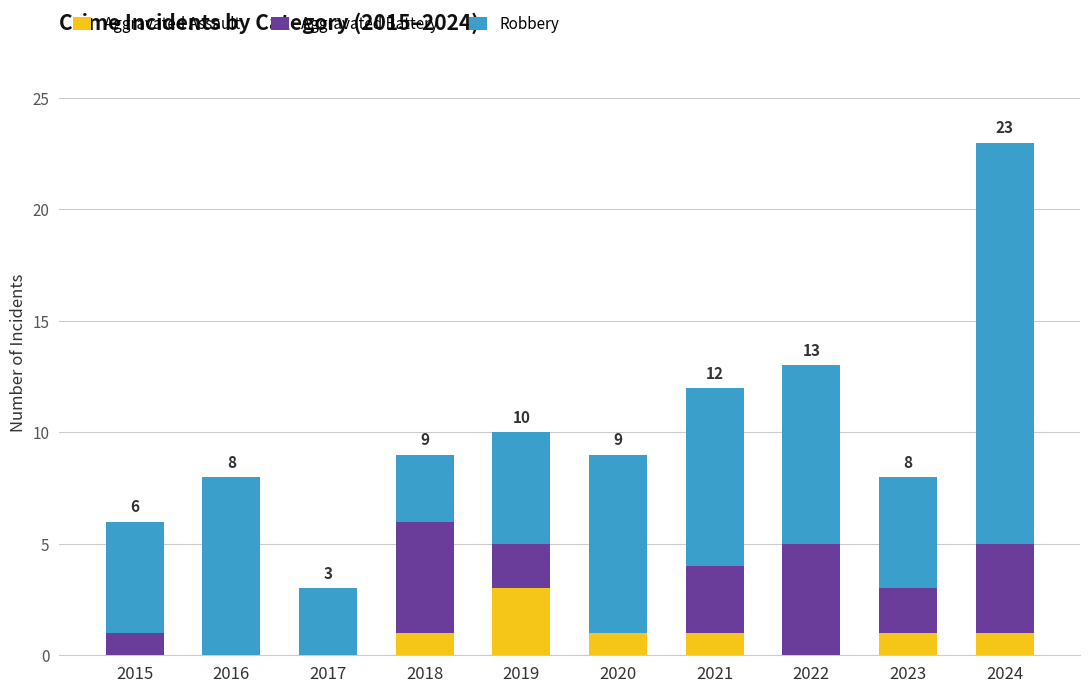

The value of Aggravated Assault at 2018 is 0. True or false?

False